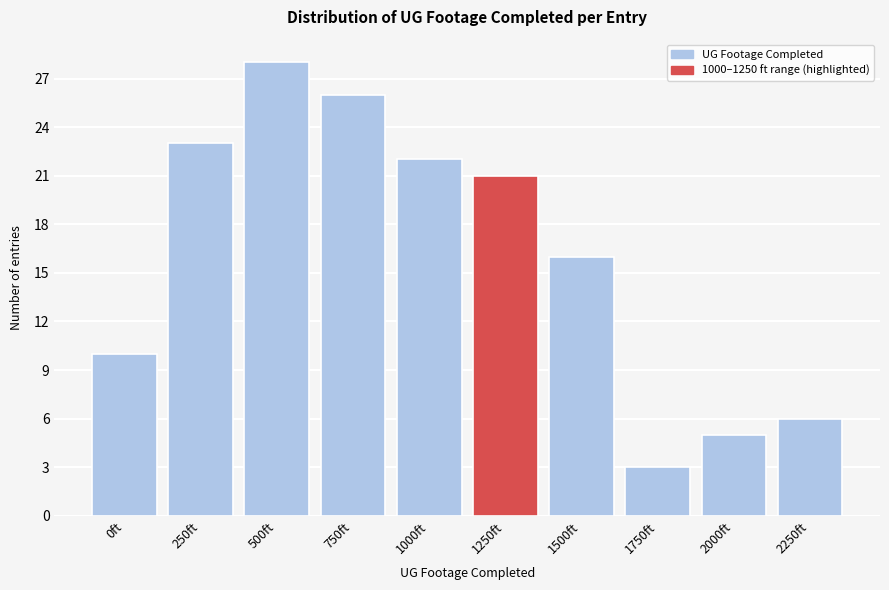

Reading left to right, what are all the values shown in this chart?

10	23	28	26	22	21	16	3	5	6